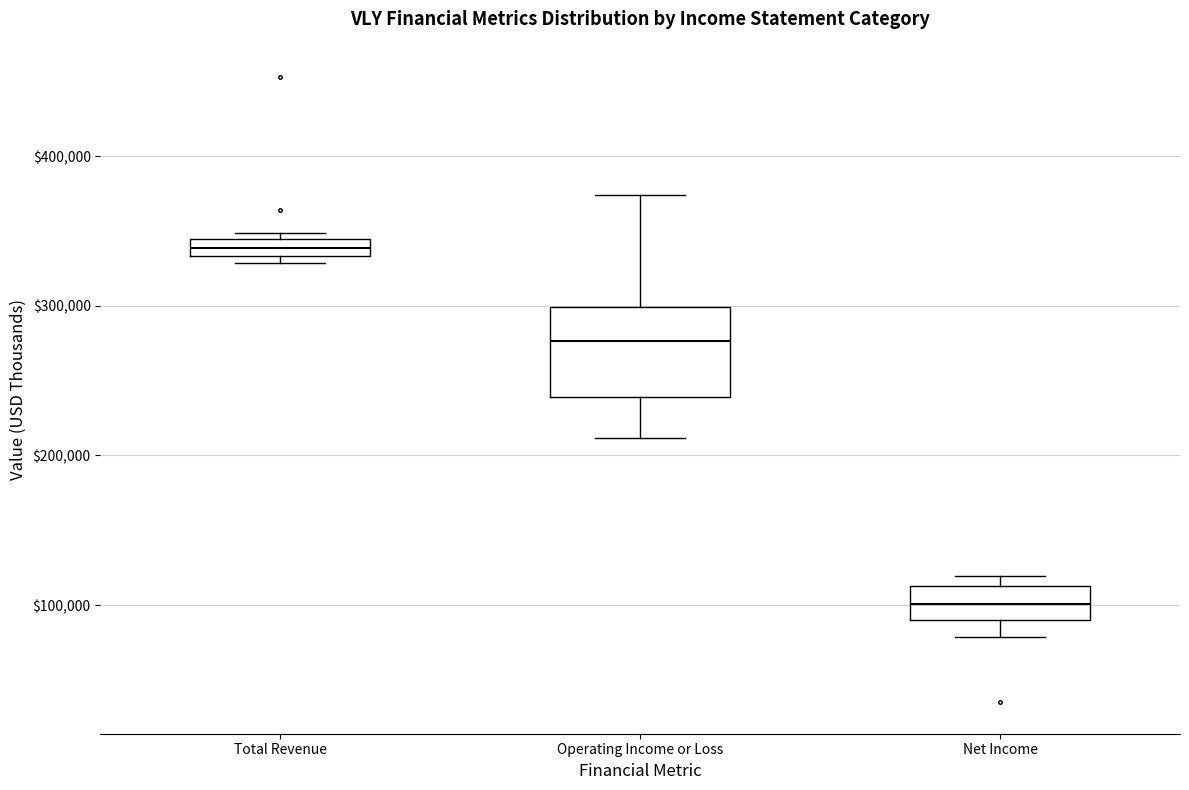

Where does the lower whisker of the box for Net Income end on the y-axis? The values are not printed on the chart, so give them approximately, as read against the axis.

80000